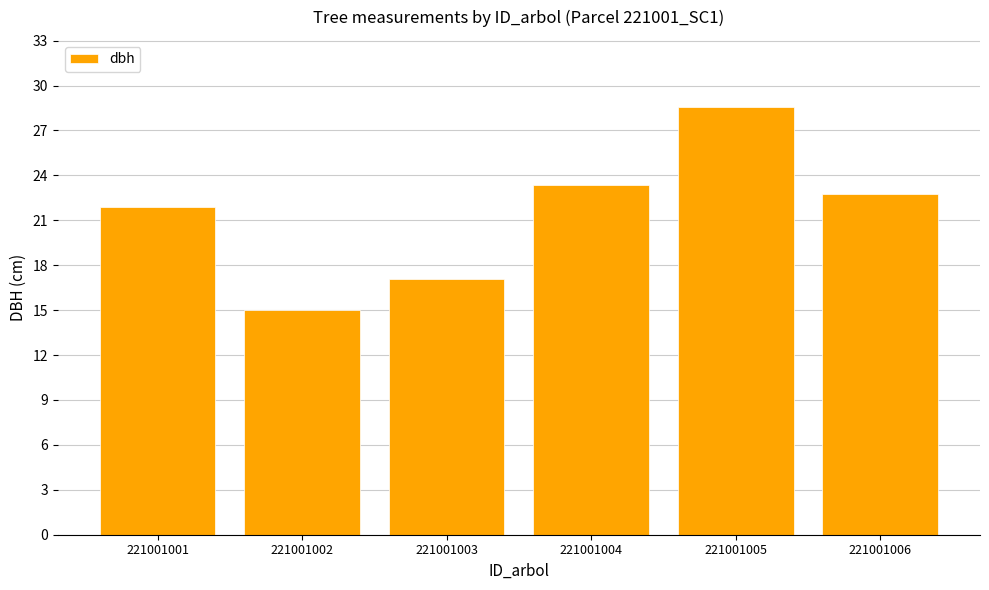

The chart shows a value of 32.3 at 221001001. True or false?

False